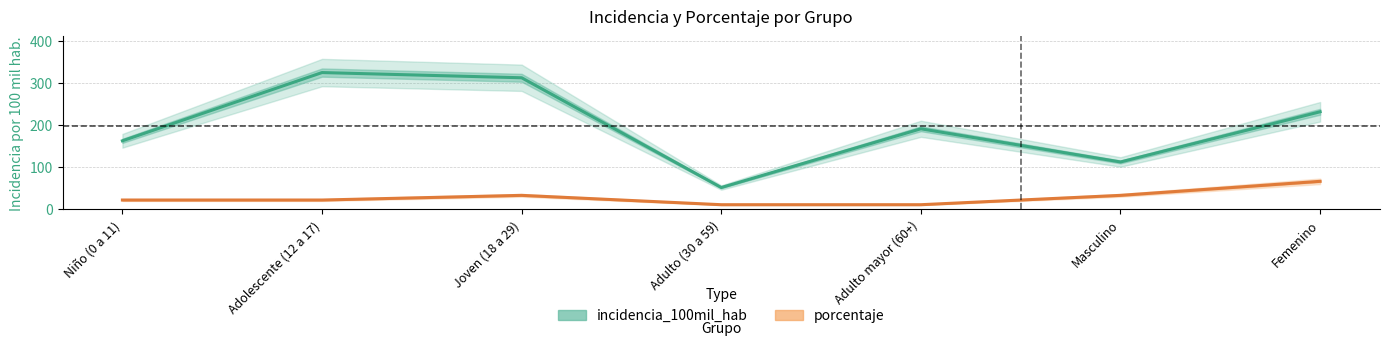

At which label does incidencia_100mil_hab first exceed 191?

Adolescente (12 a 17)